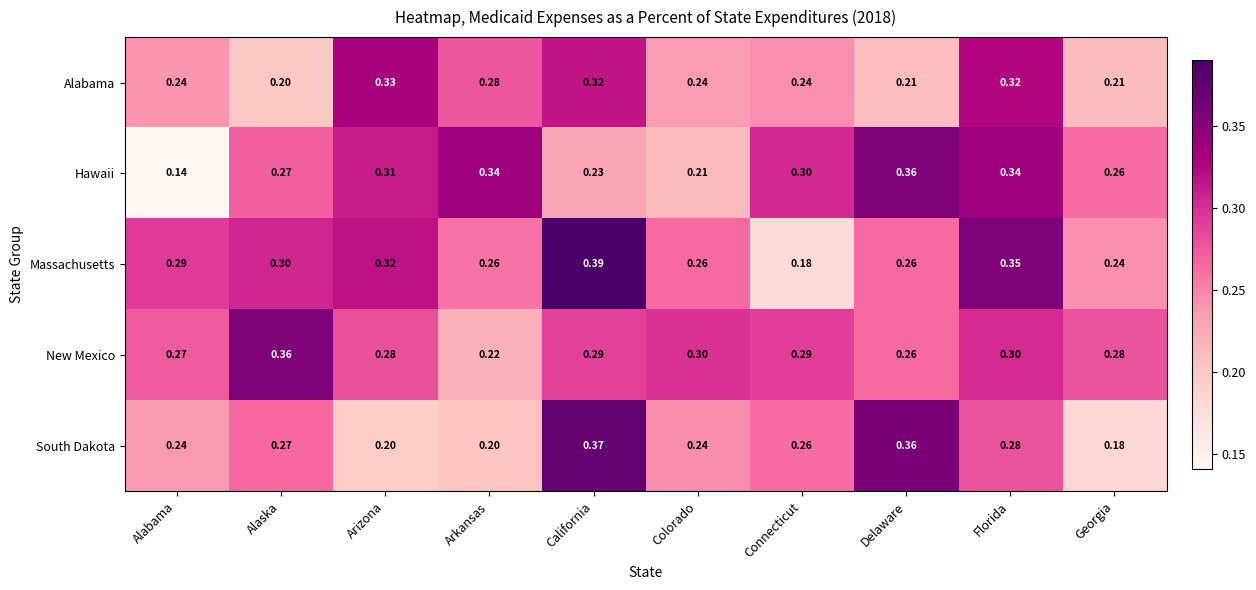

Which series has the widest spread of values?

Hawaii